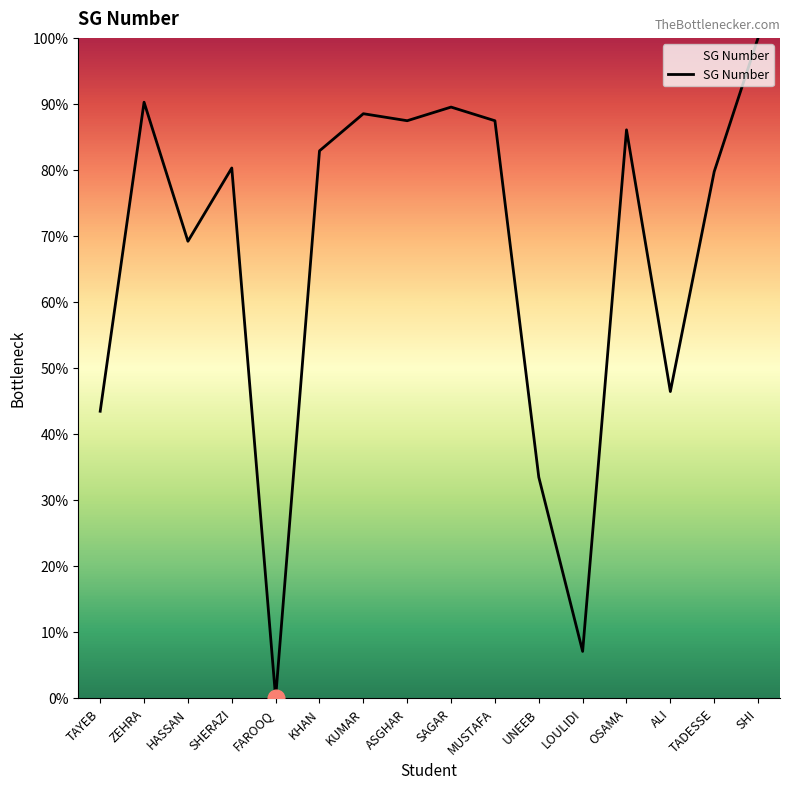

How many lines are shown in the chart?

1